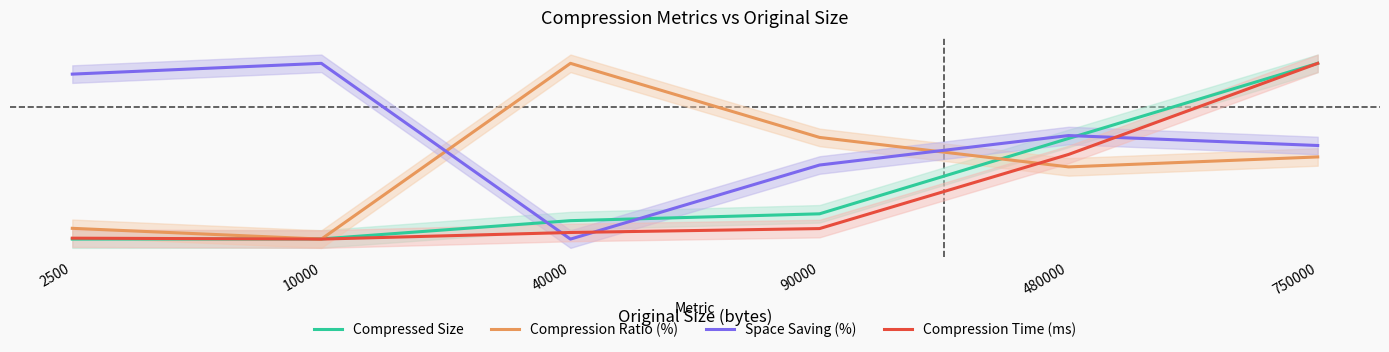

Where do Compression Time (ms) and Space Saving (%) first cross each other?

10000 and 40000